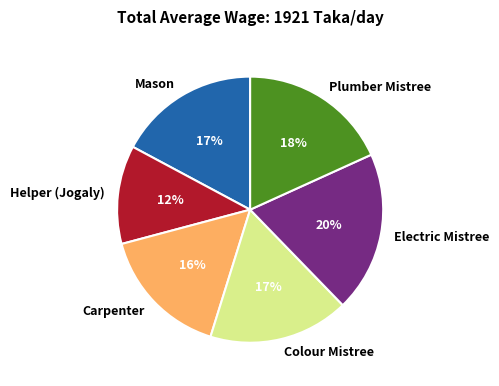

Which category has the smallest portion of the pie?

Helper (Jogaly)